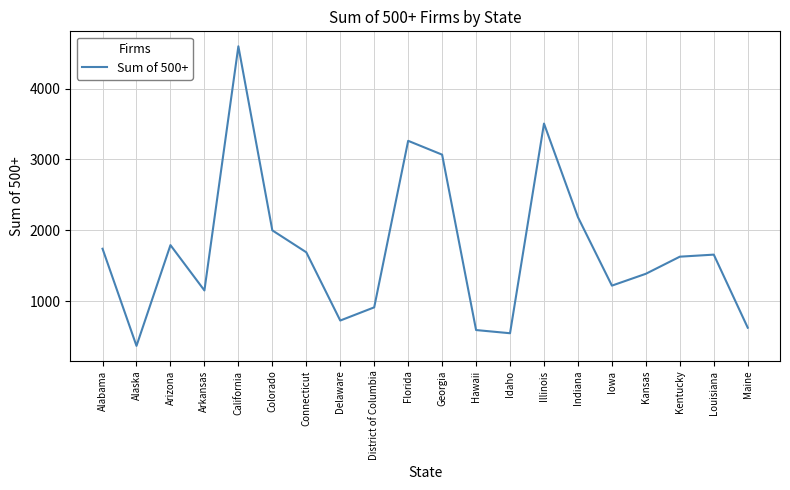

What is the difference between the values at Arizona and Louisiana?

134